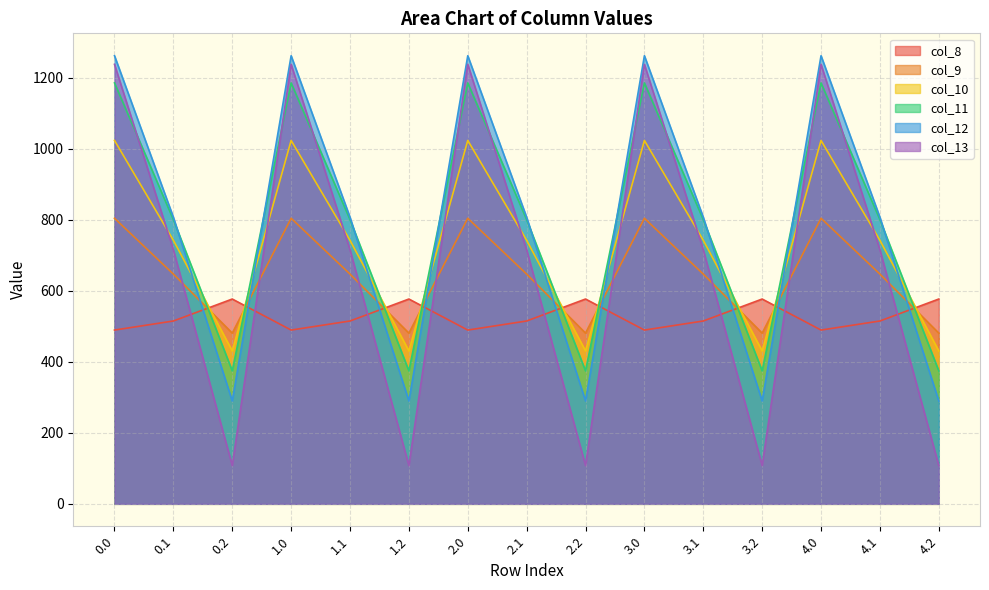

What is the average value of the col_12 series?

786.0